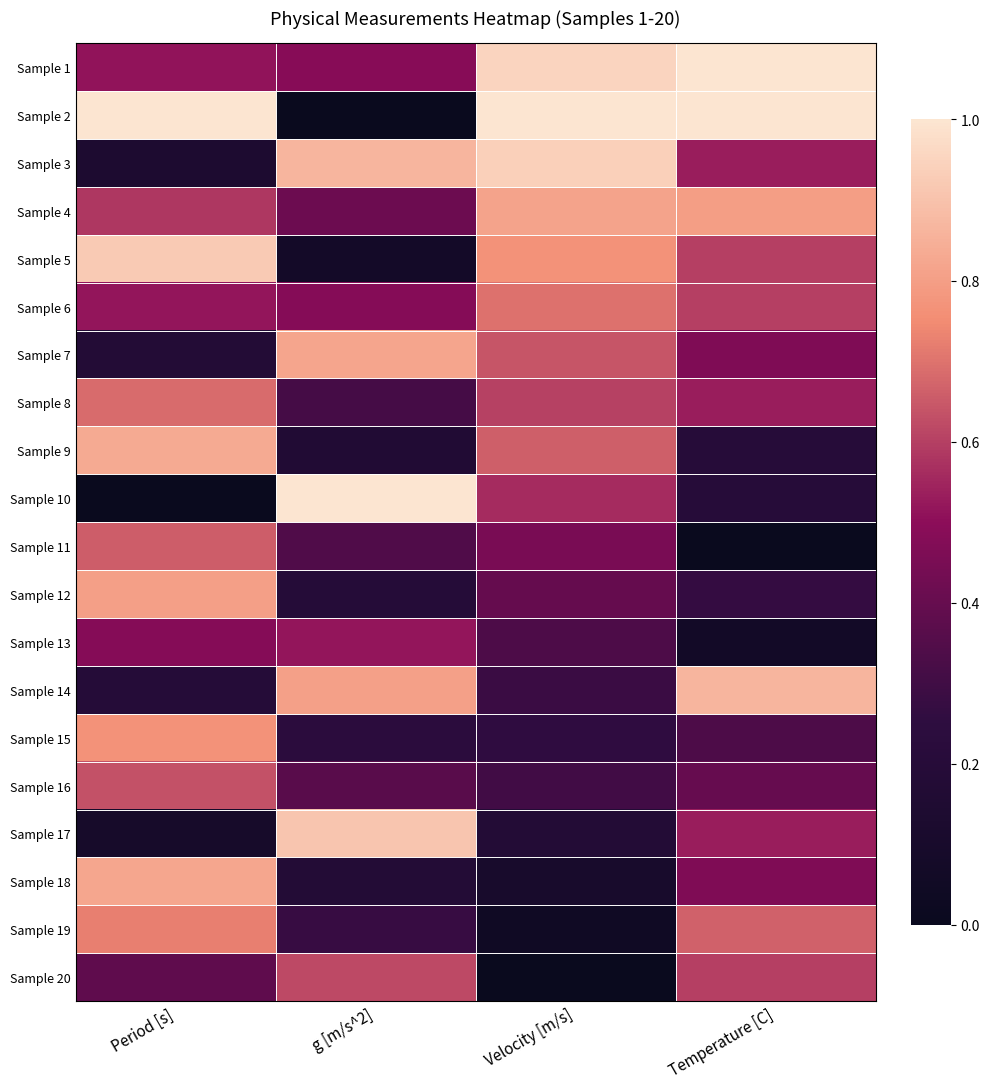

At which category is the sum across all series the highest?

Period [s]